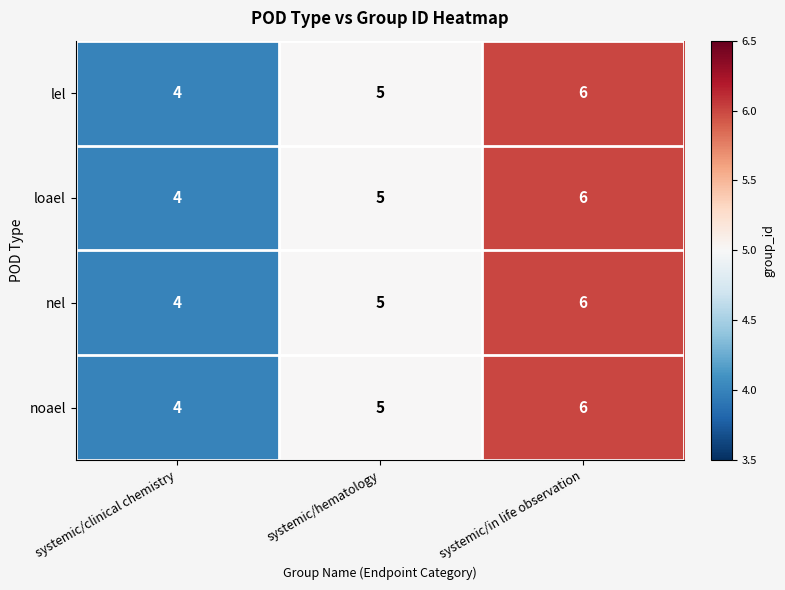

True or false: lel has a value of 5 at systemic/hematology.

True